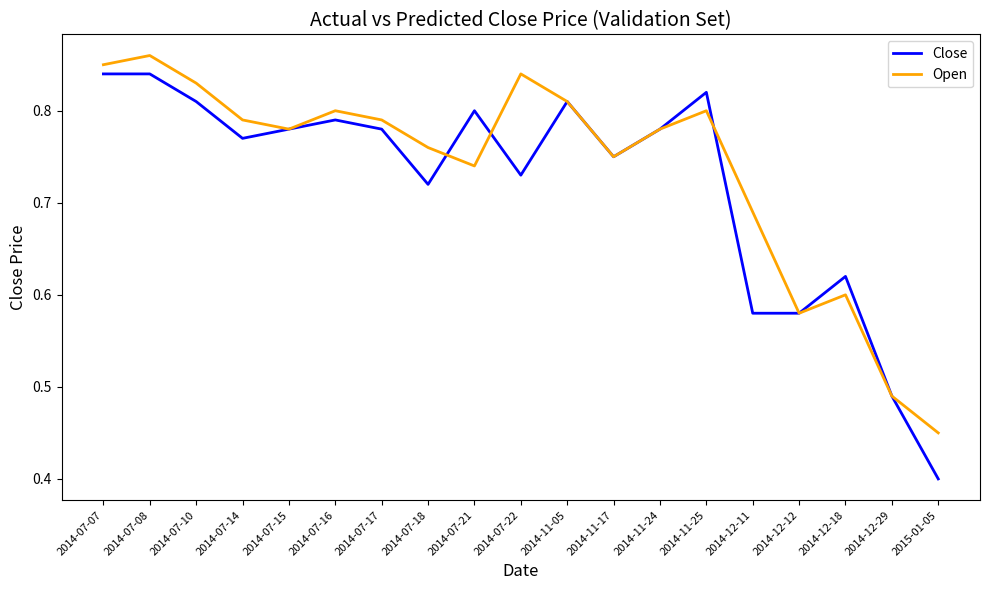

What is the total value across all series at 2014-11-17?

1.5